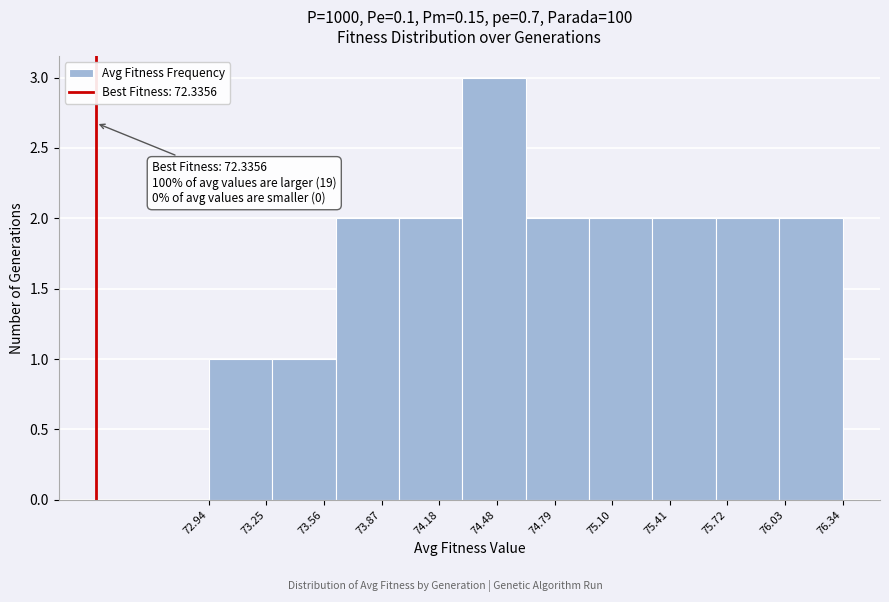

Which range on the x-axis has the tallest bar?

74.30 to 74.65